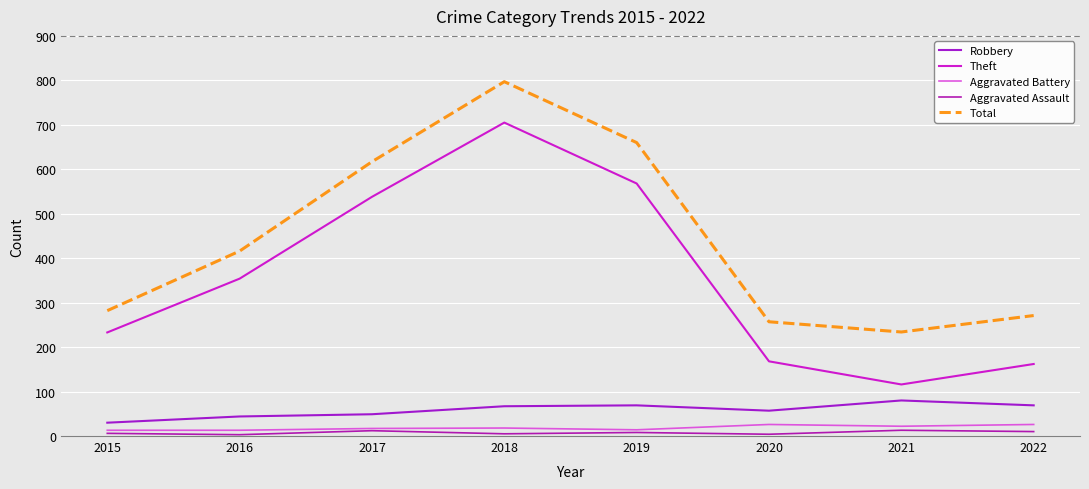

What is the difference between the Robbery values at 2017 and 2016?

5